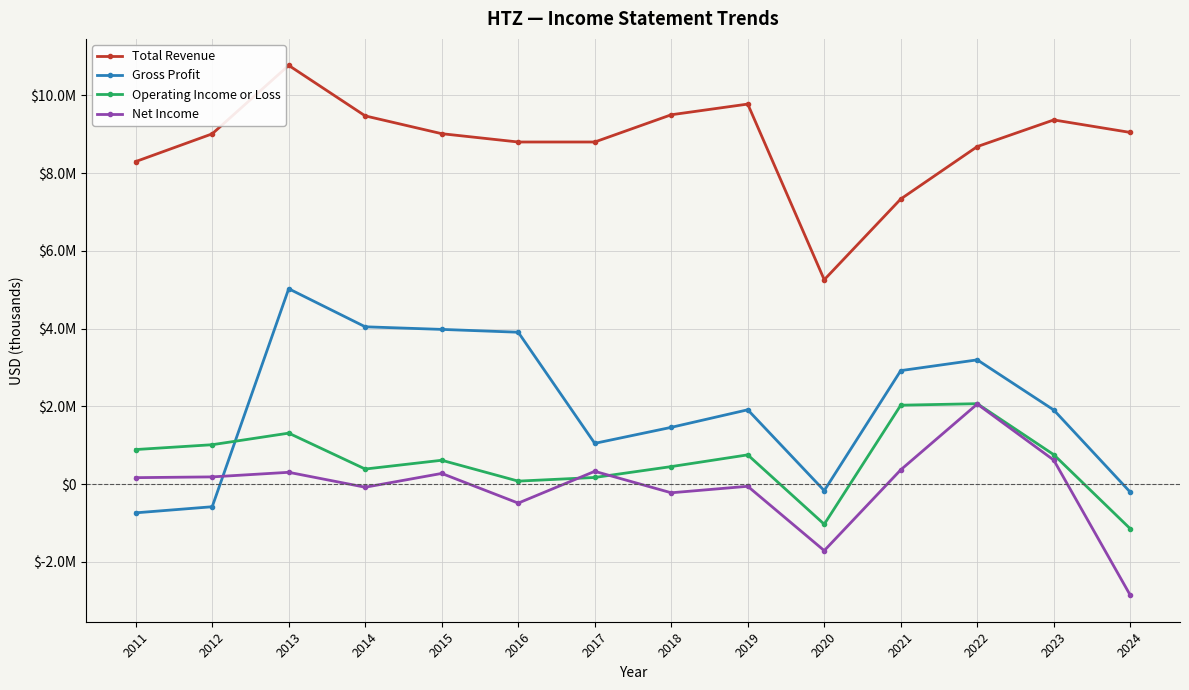

How many interior local valleys does the Total Revenue series have?

1